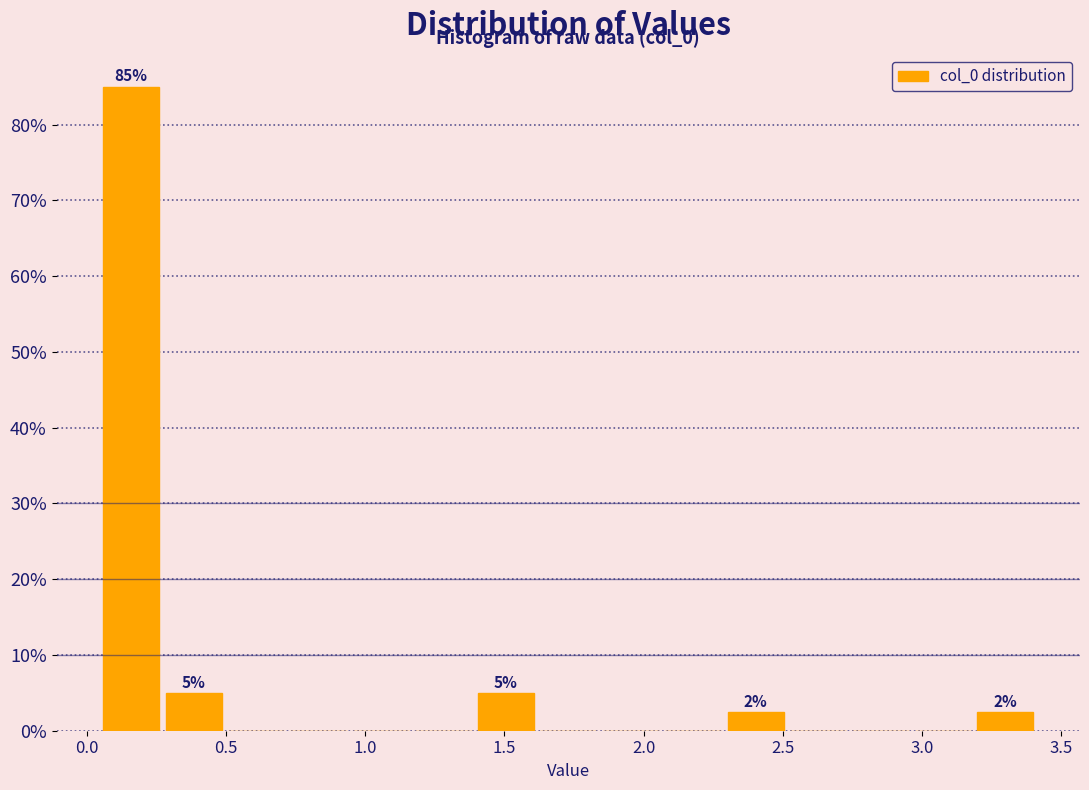

Which range on the x-axis has the tallest bar?

0.05 to 0.30